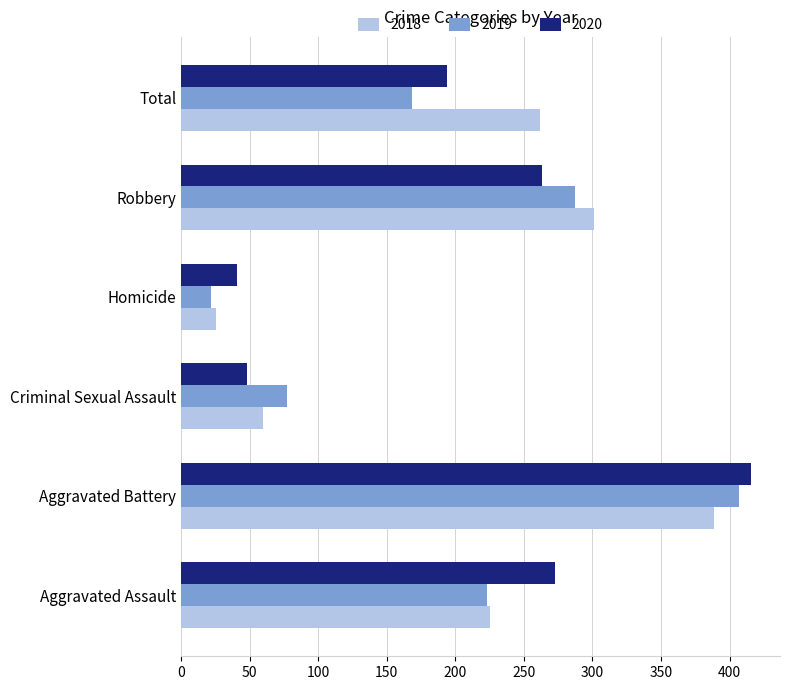

What is the total value across all series at Aggravated Battery?

1212